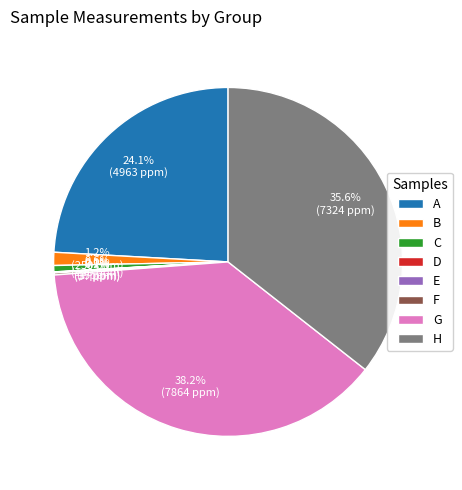

Which has a higher value, A or C?

A